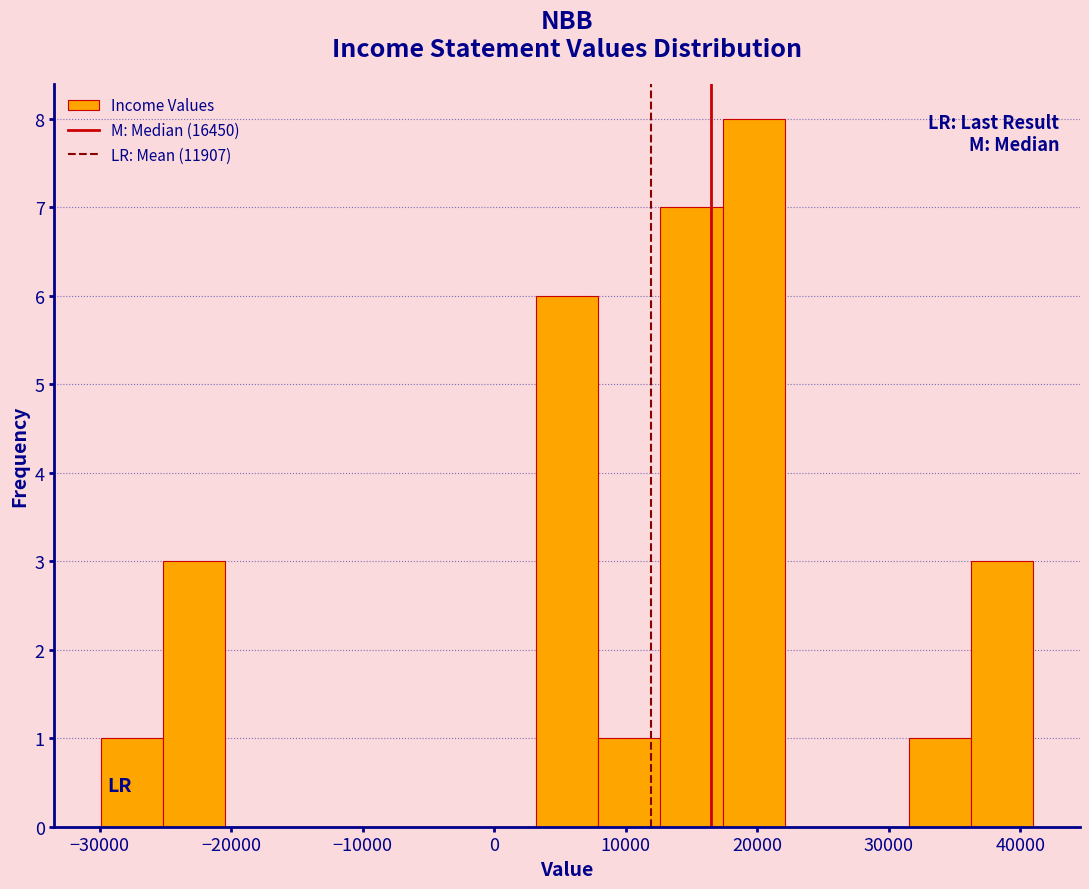

Over which range of the x-axis is the bar tallest?

17000 to 22000